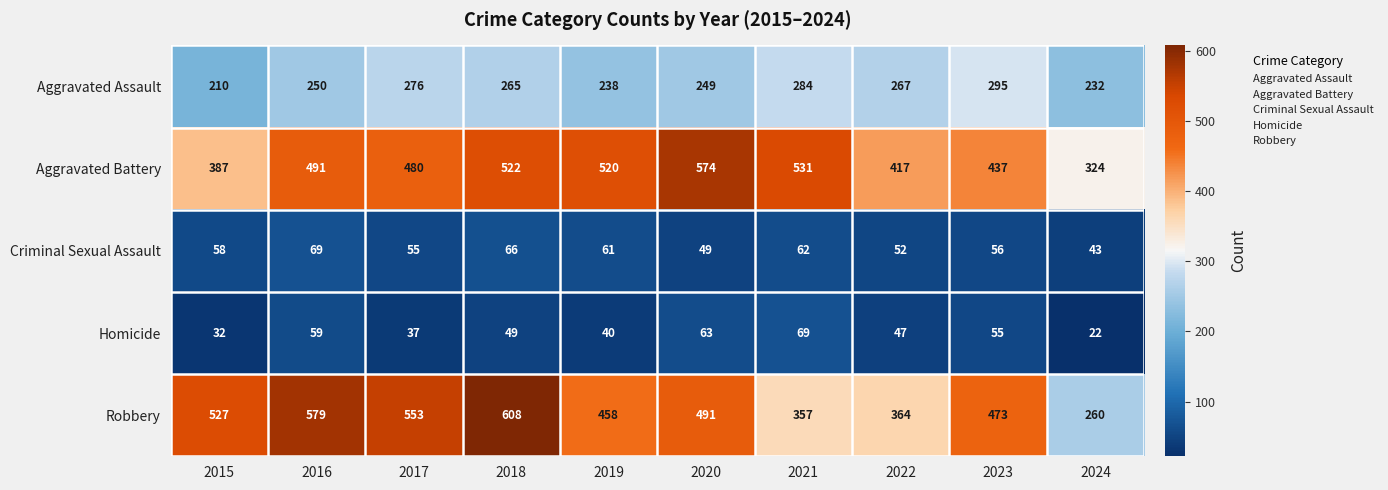

What is the total value across all series at 2024?

881